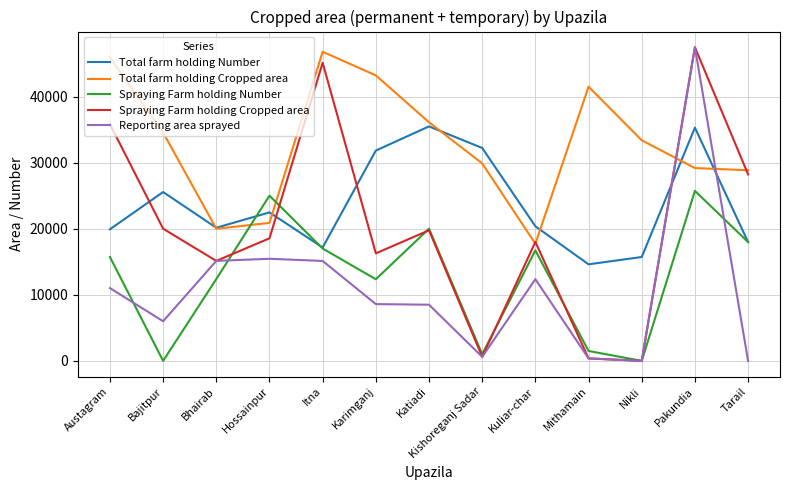

How many interior local peaks does the Total farm holding Number series have?

4